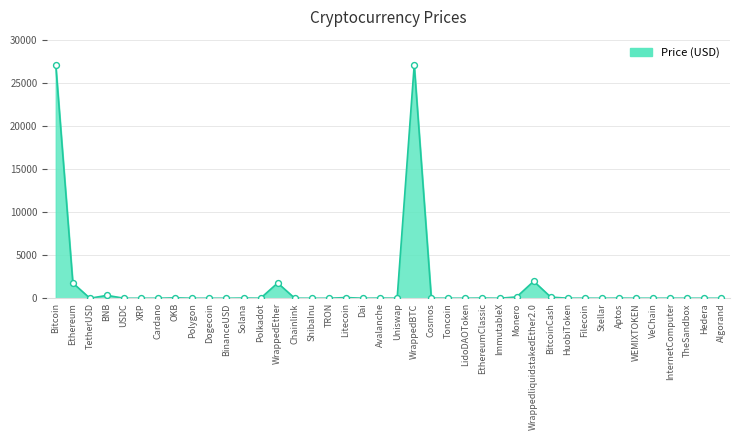

What is the change in value from OKB to InternetComputer?

-42.4